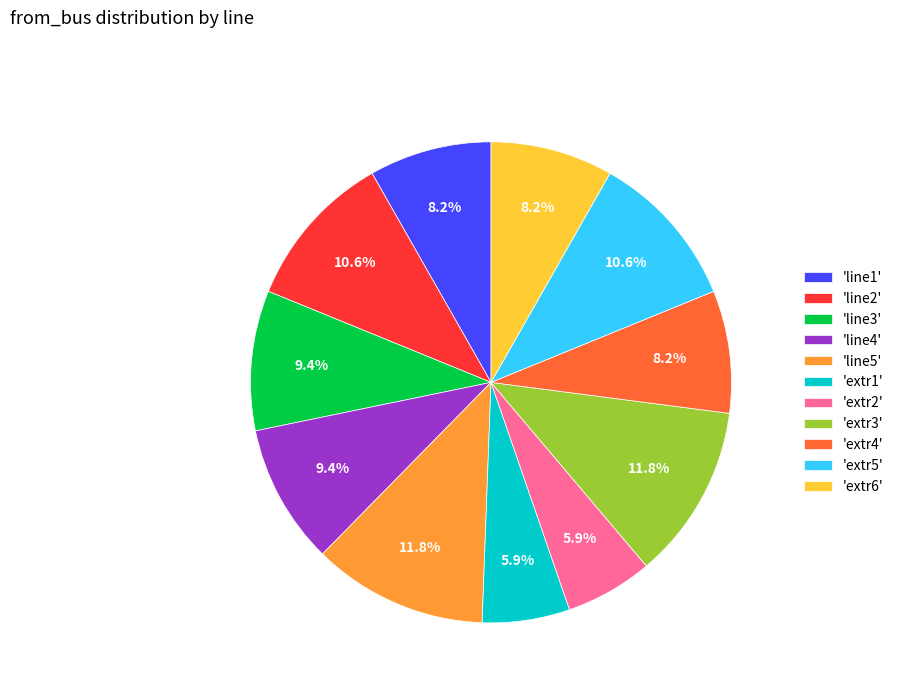

Combined, do 'line3' and 'extr4' account for over 50%?

No